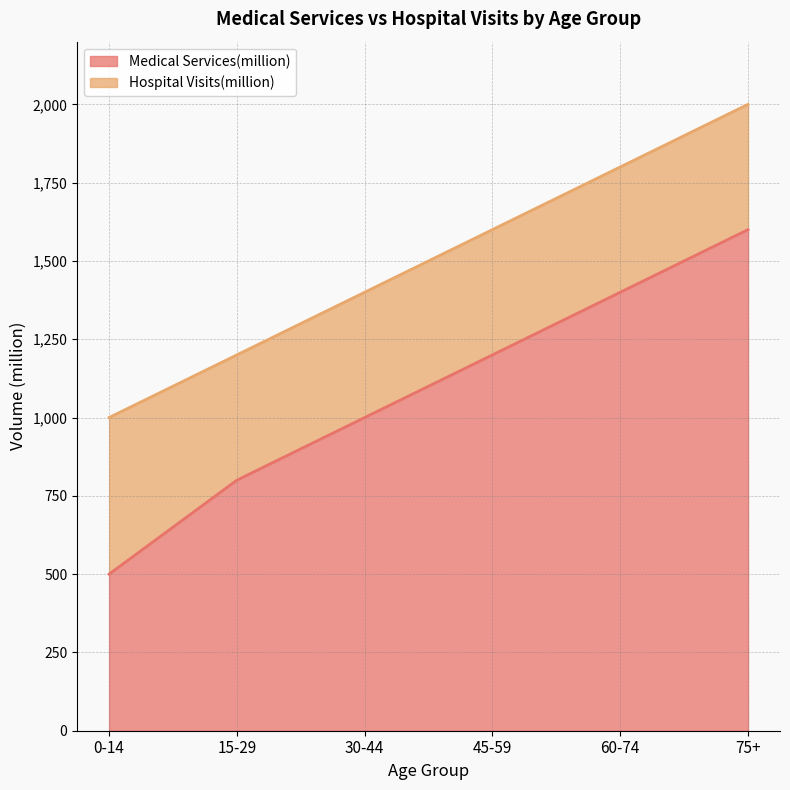

What is the difference between the Medical Services(million) values at 30-44 and 15-29?

200